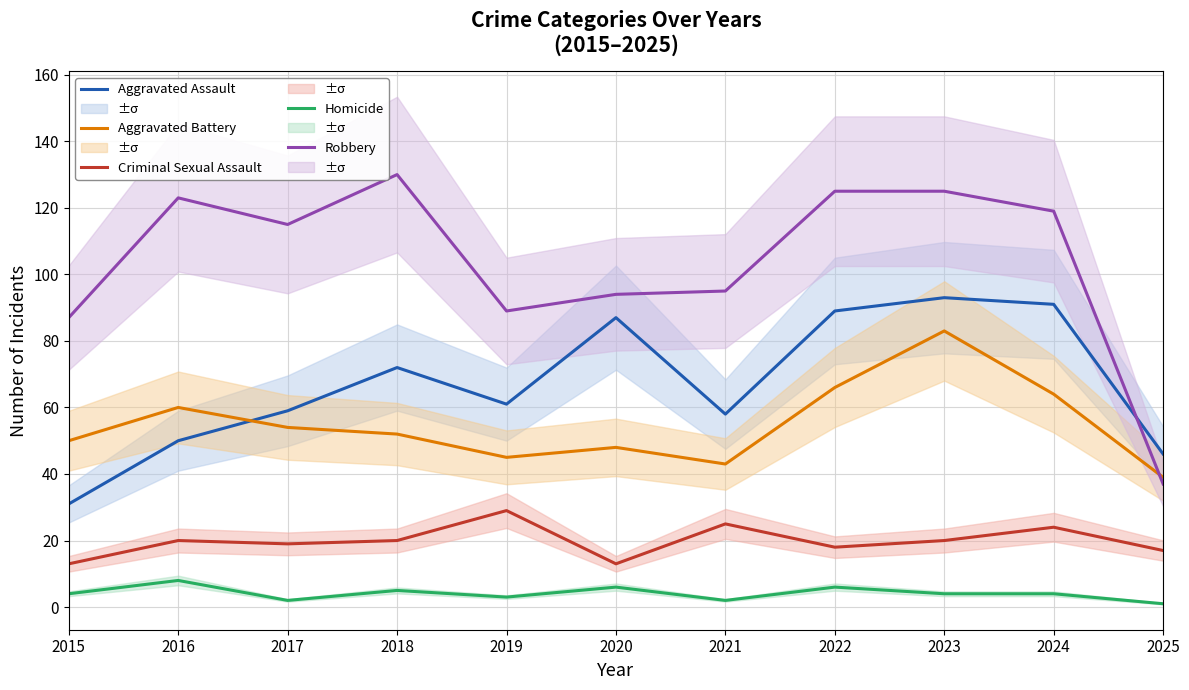

What are all the series names shown in the legend?

Aggravated Assault, Aggravated Battery, Criminal Sexual Assault, Homicide, Robbery